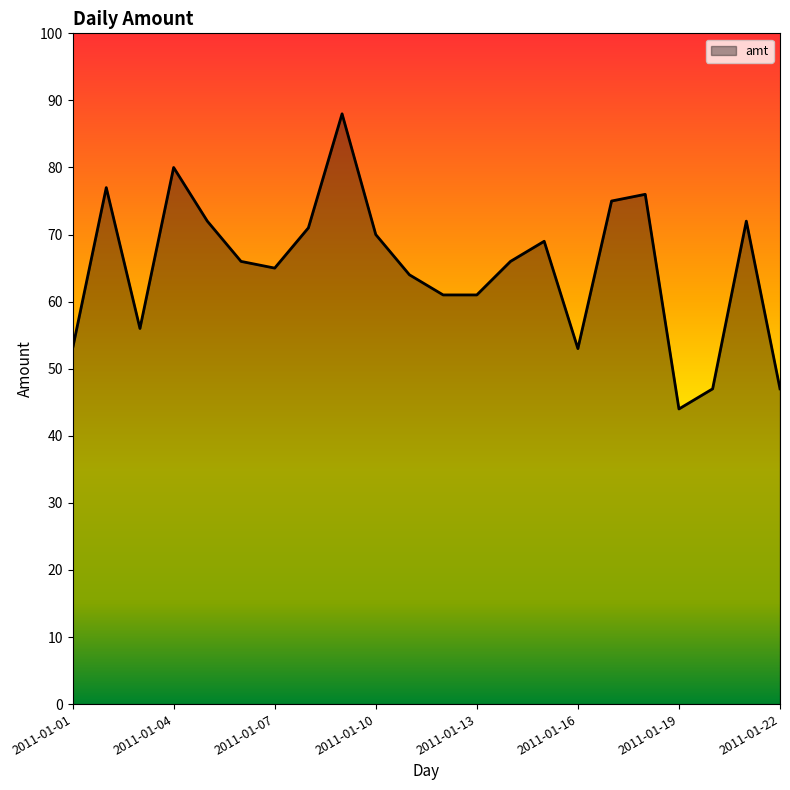

What is the difference between the maximum and minimum values?

44